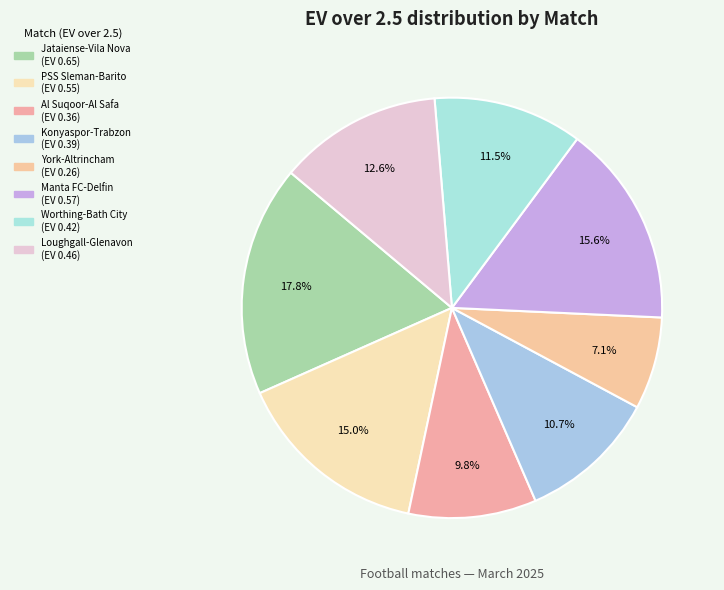

How many slices are in this pie chart?

8